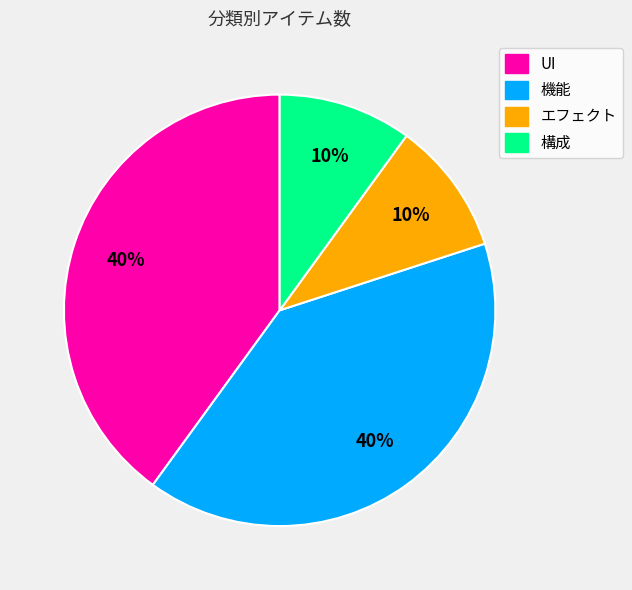

Count the number of slices in the pie.

4